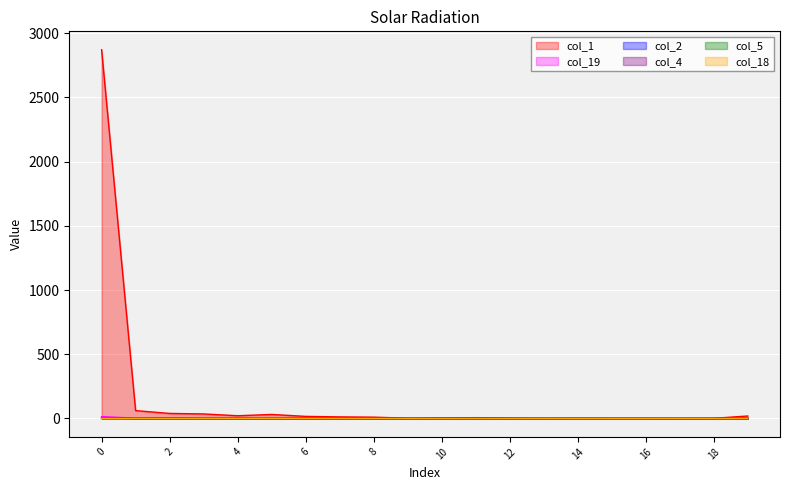

Which series has the largest total across all categories?

col_1